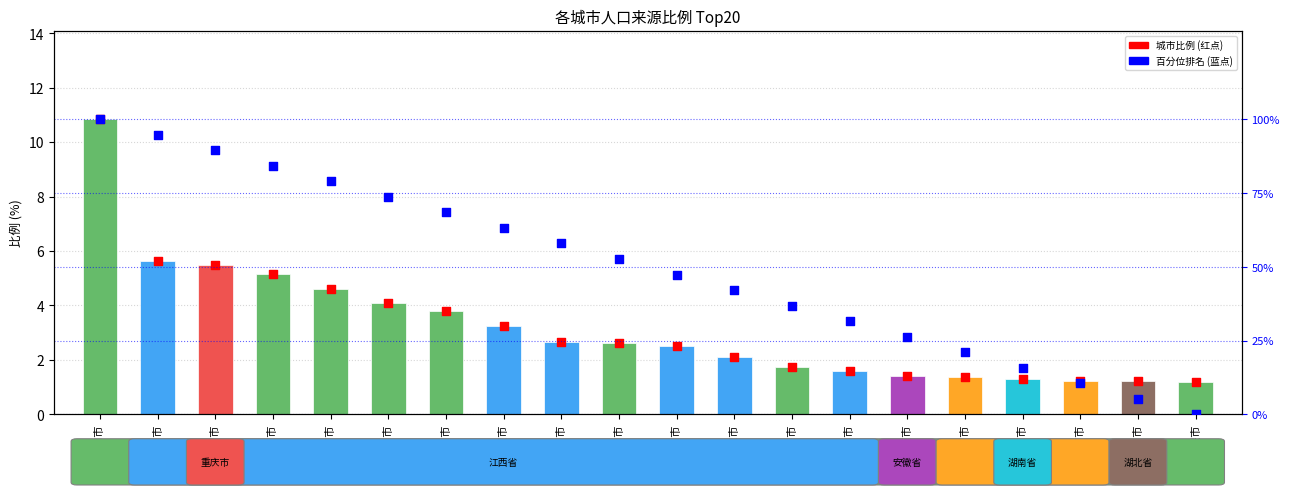

At how many categories does at least one series exceed 31?

14